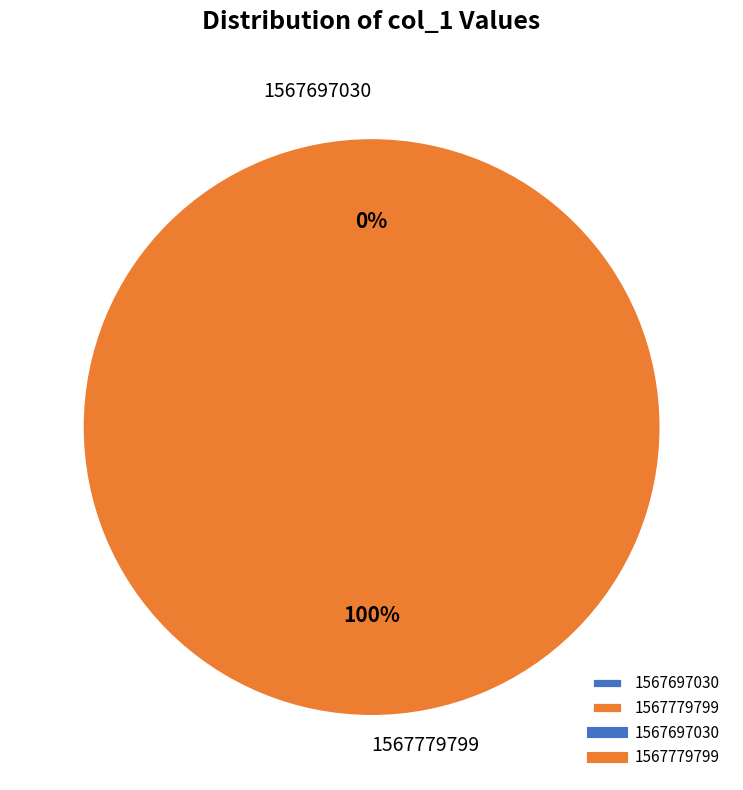

True or false: 1567697030 accounts for 0% of the total.

True